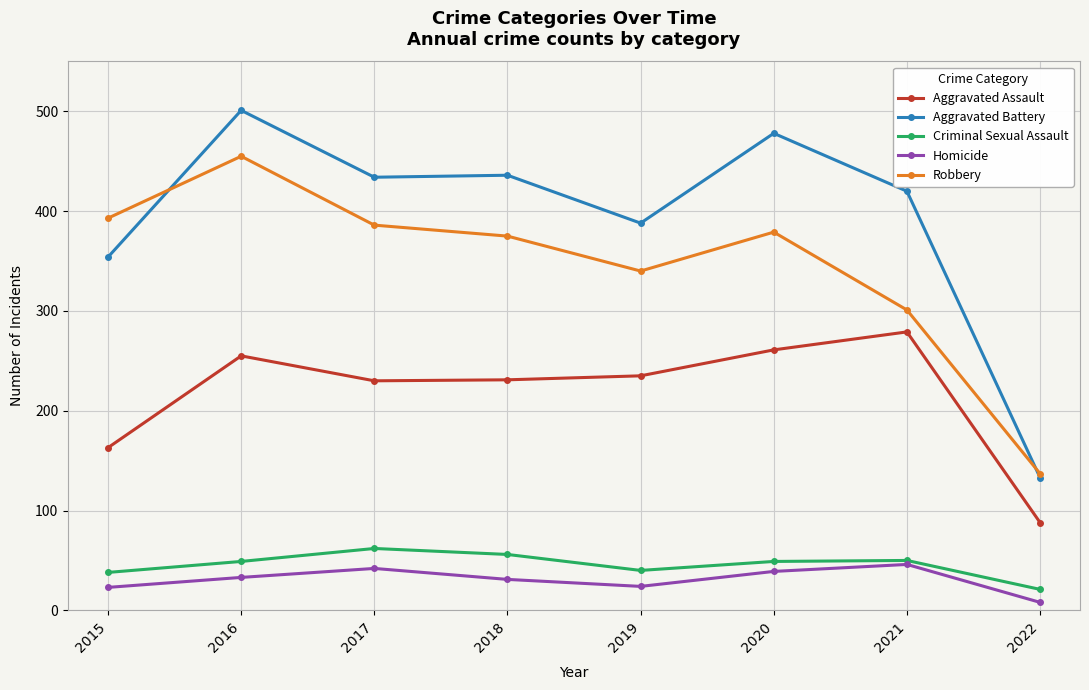

At which category is the sum across all series the highest?

2016